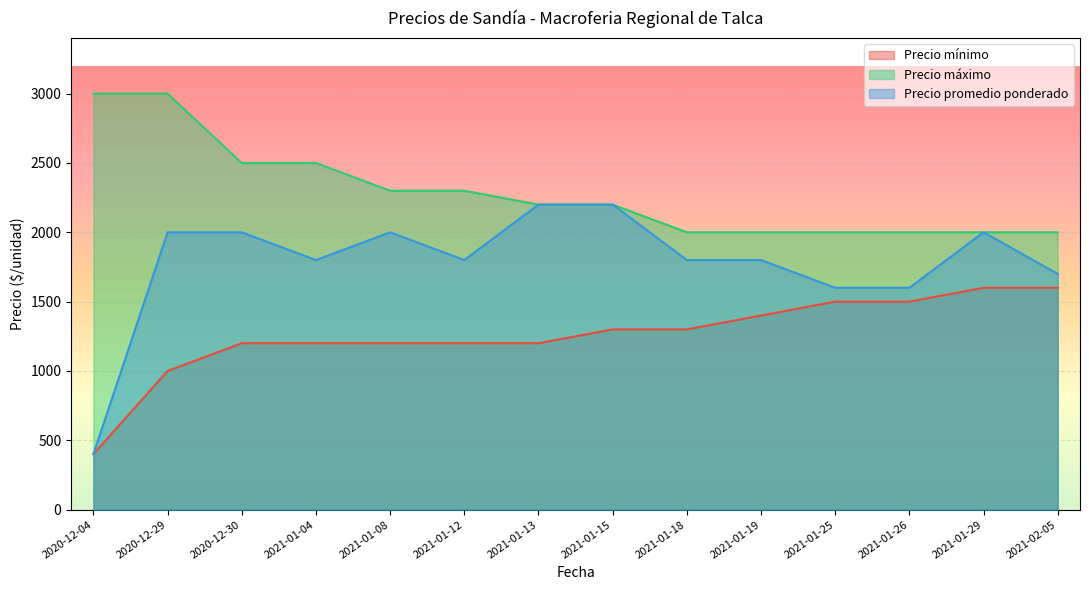

Reading left to right, transcribe all the data shown in this chart.

Precio mínimo: 2020-12-04=400	2020-12-29=1000	2020-12-30=1200	2021-01-04=1200	2021-01-08=1200	2021-01-12=1200	2021-01-13=1200	2021-01-15=1300	2021-01-18=1300	2021-01-19=1400	2021-01-25=1500	2021-01-26=1500	2021-01-29=1600	2021-02-05=1600
Precio máximo: 2020-12-04=3000	2020-12-29=3000	2020-12-30=2500	2021-01-04=2500	2021-01-08=2300	2021-01-12=2300	2021-01-13=2200	2021-01-15=2200	2021-01-18=2000	2021-01-19=2000	2021-01-25=2000	2021-01-26=2000	2021-01-29=2000	2021-02-05=2000
Precio promedio ponderado: 2020-12-04=400	2020-12-29=2000	2020-12-30=2000	2021-01-04=1800	2021-01-08=2000	2021-01-12=1800	2021-01-13=2200	2021-01-15=2200	2021-01-18=1800	2021-01-19=1800	2021-01-25=1600	2021-01-26=1600	2021-01-29=2000	2021-02-05=1700